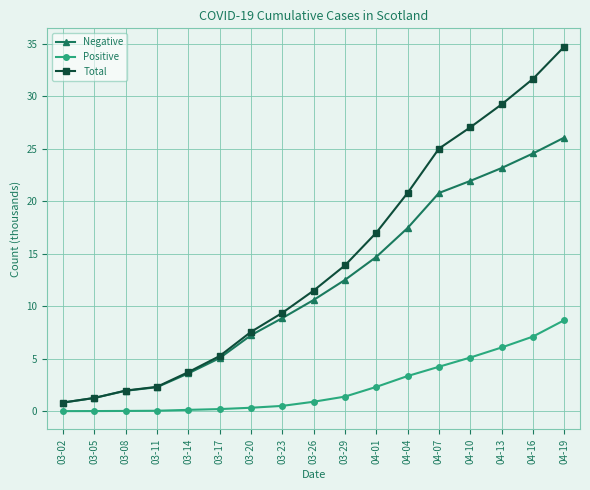

What is the average value of the Total series?

14.3